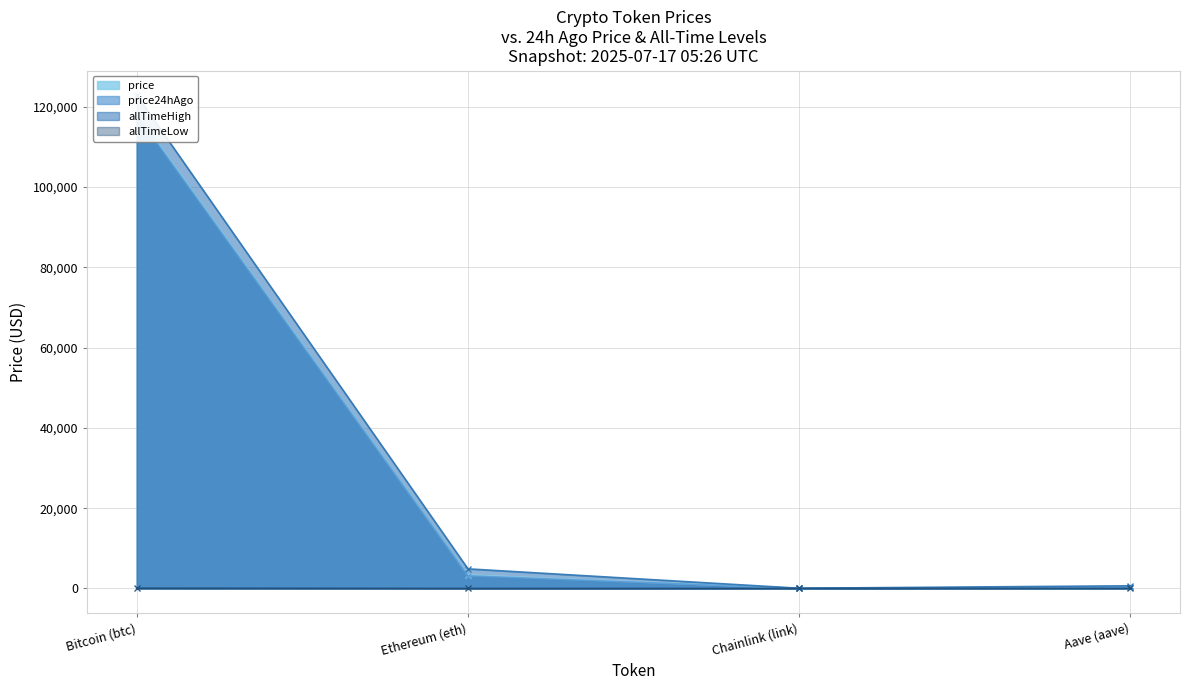

Where is the first local minimum for allTimeHigh?

Chainlink (link)